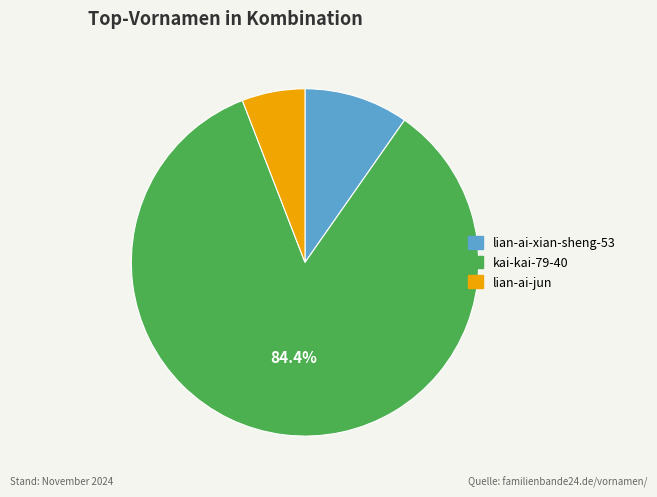

Rank the categories by value from lowest to highest.

lian-ai-jun, lian-ai-xian-sheng-53, kai-kai-79-40